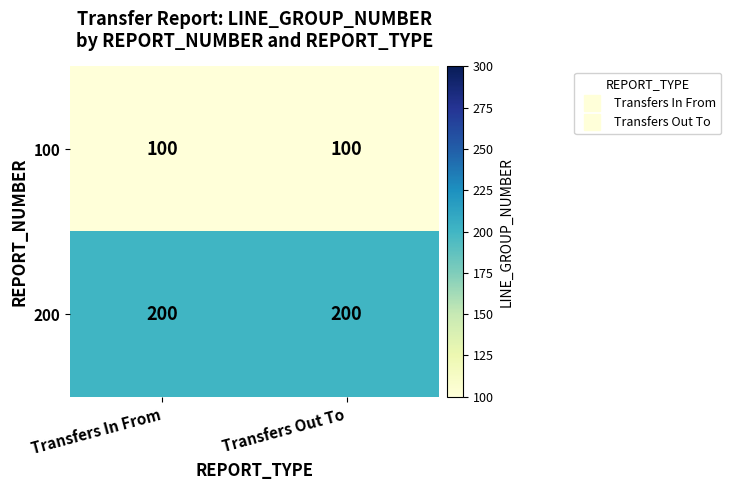

True or false: 200 has a value of 200 at Transfers Out To.

True